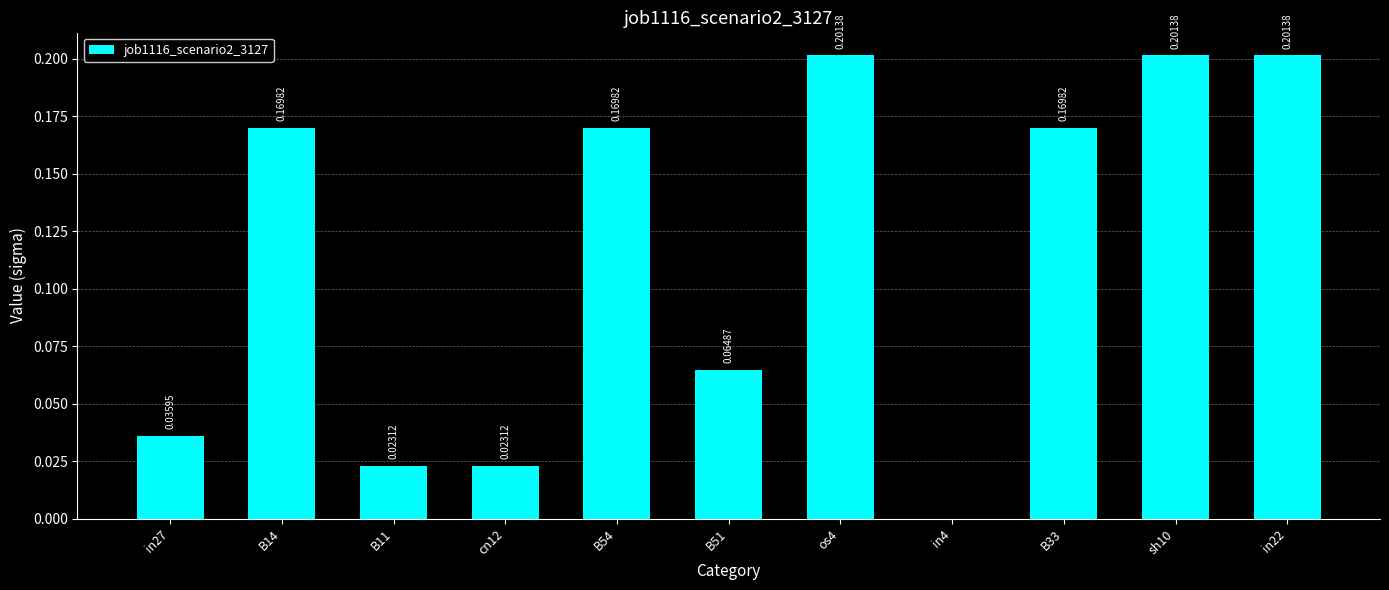

Which has a higher value, B11 or in27?

in27